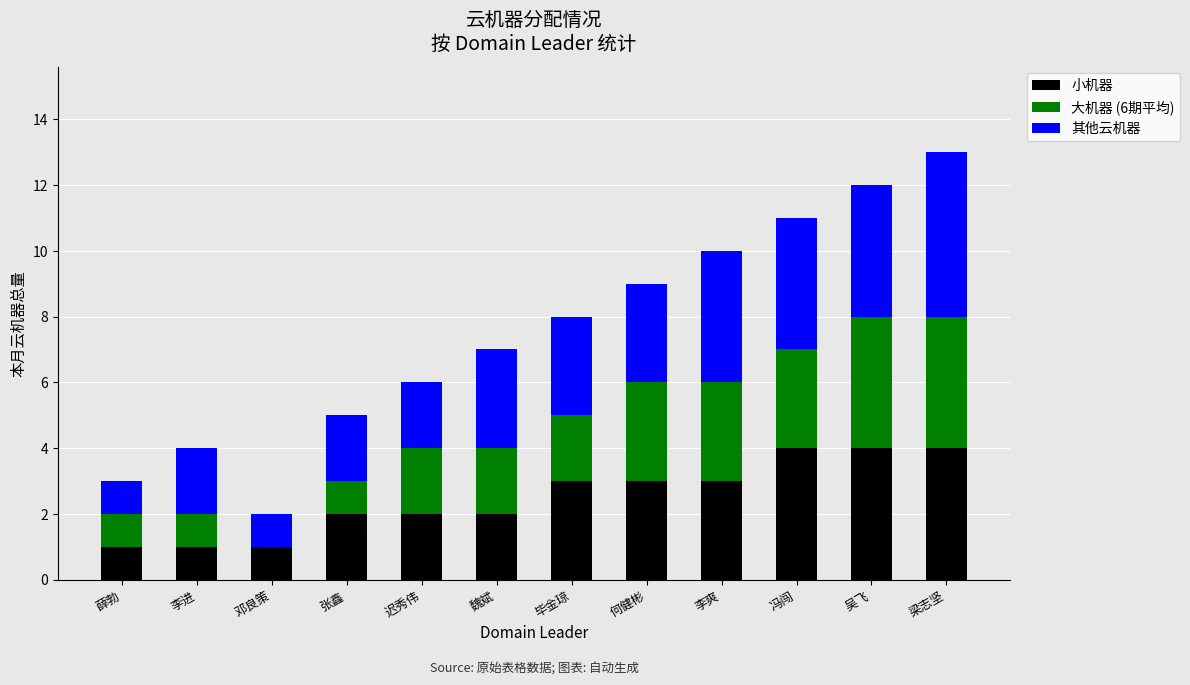

The 小机器 series shows 4 at 冯闯. True or false?

True